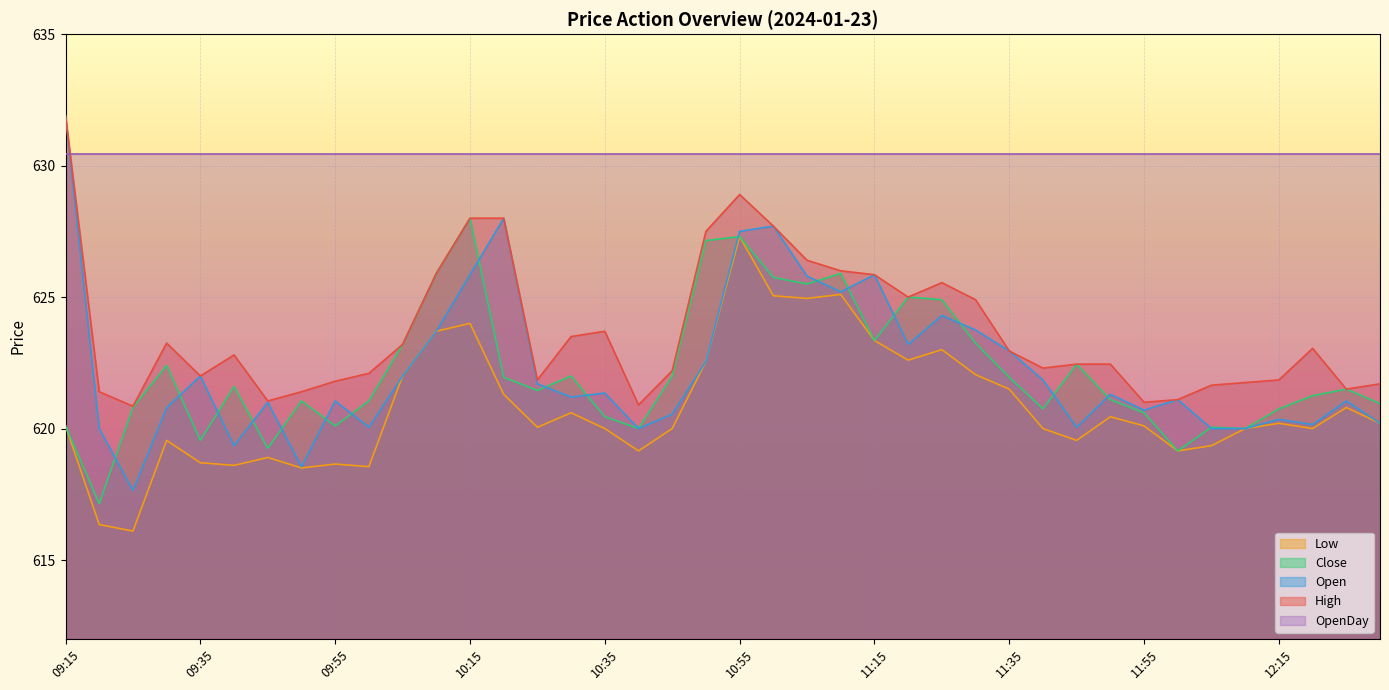

What is the difference between the maximum and minimum values in the Low series?

11.2